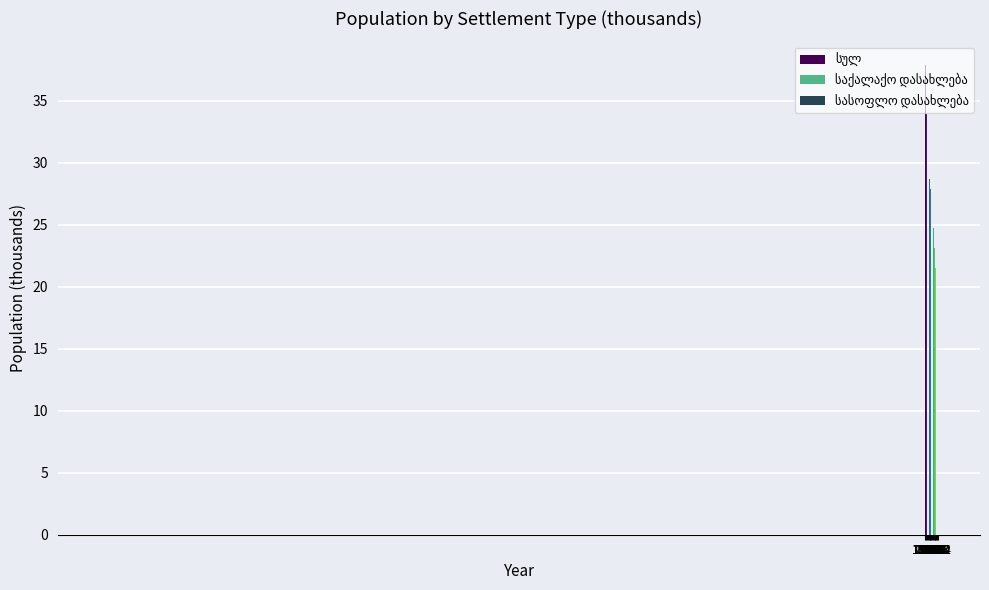

What is the difference between the second highest and second lowest values in the საქალაქო დასახლება series?

2.1